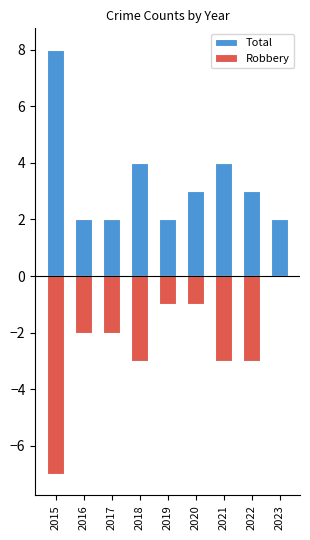

Is the value of Total at 2020 greater than the value of Robbery at 2020?

Yes